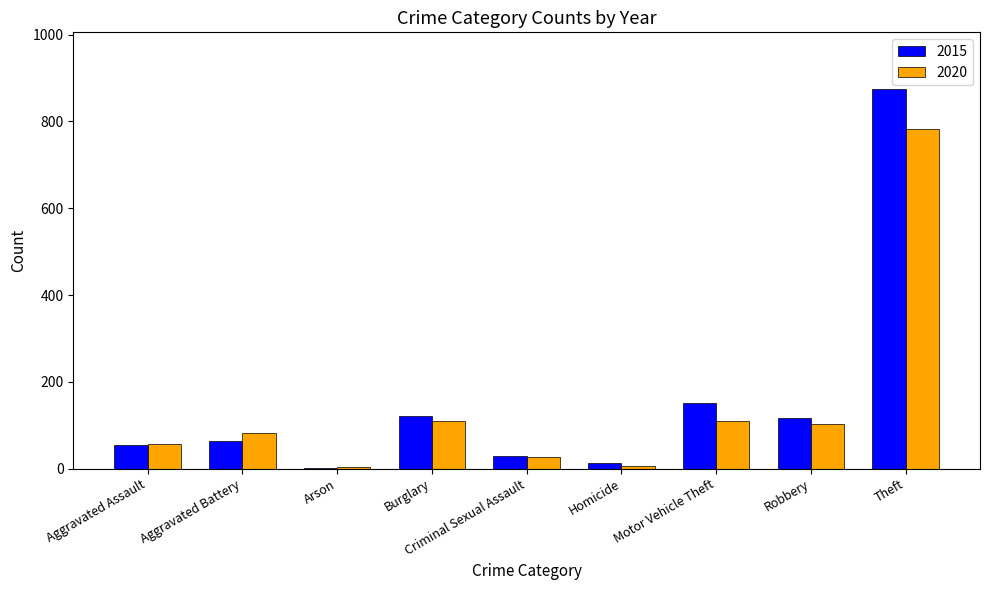

What is the total value across all series at Arson?

6